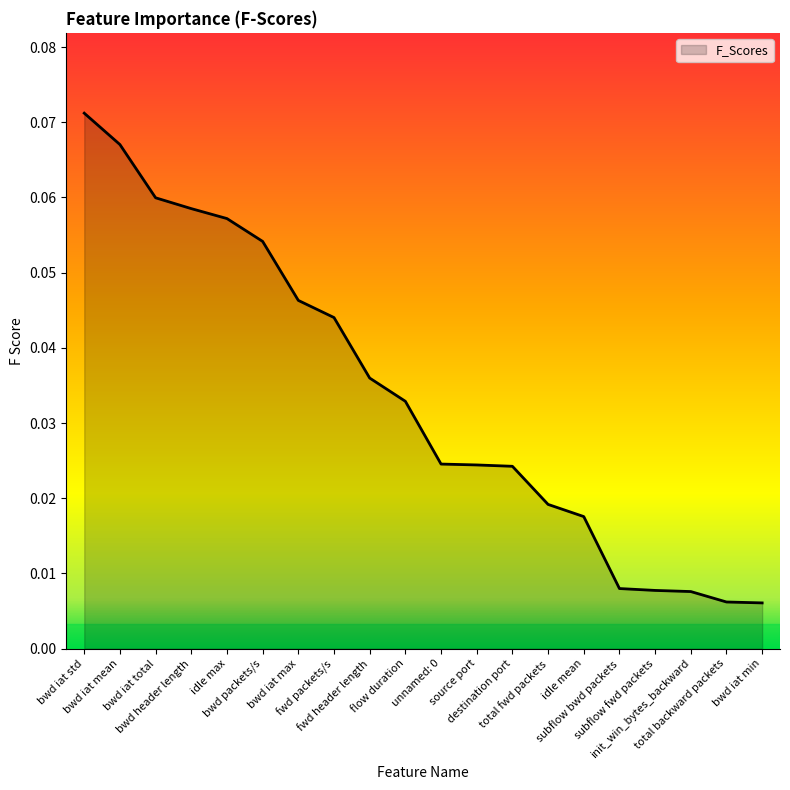

At which label is the value closest to 0?

bwd iat min